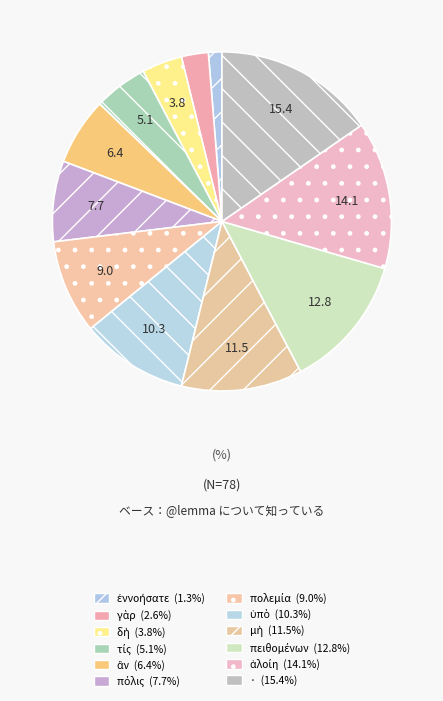

To the nearest percent, what is the difference between the largest and smallest slice percentages?

14%